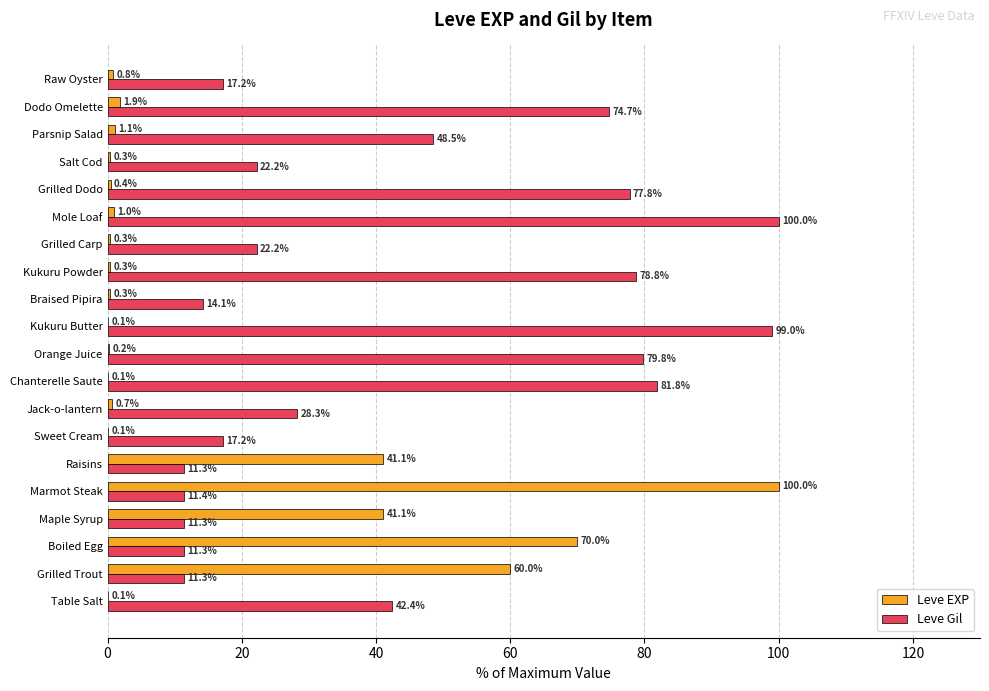

Is the value of Leve Gil at Parsnip Salad greater than the value of Leve EXP at Chanterelle Saute?

Yes